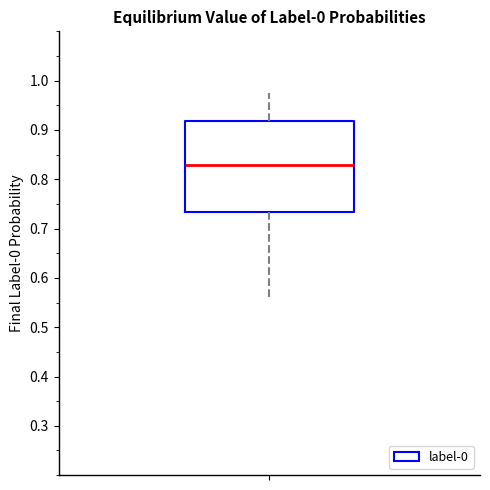

Read this box plot against the y-axis: the position of the median line, the range covered by the box, and the ends of both whiskers. The values are not printed on the chart, so give them approximately, as read against the axis.

median 0.83, box 0.73 to 0.92, whiskers 0.56 to 0.97